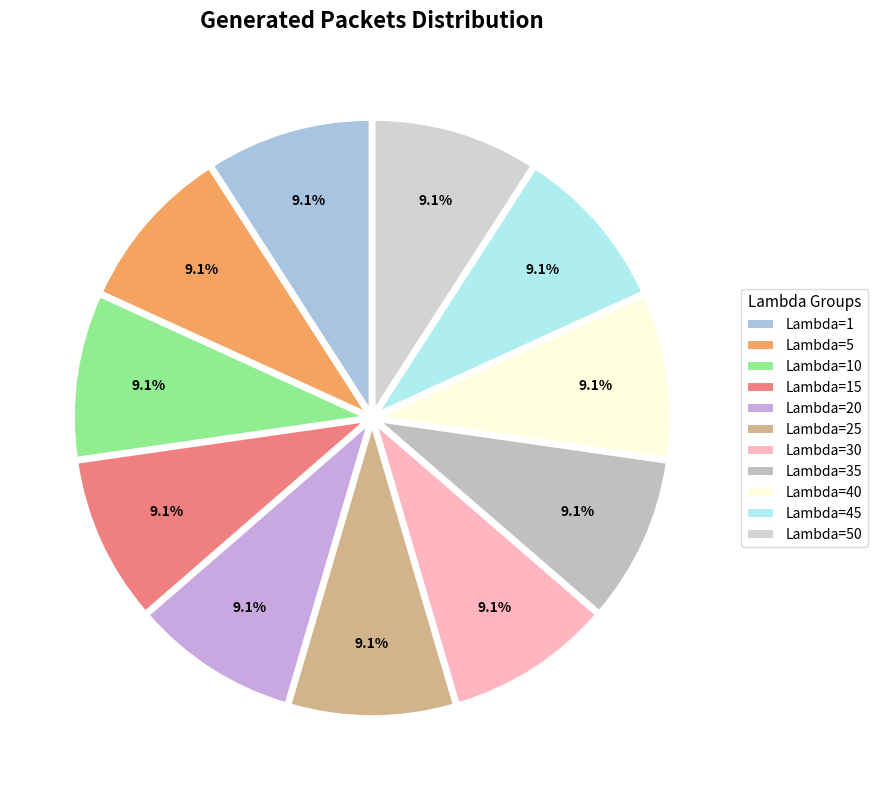

Which slice is the largest?

Lambda=15